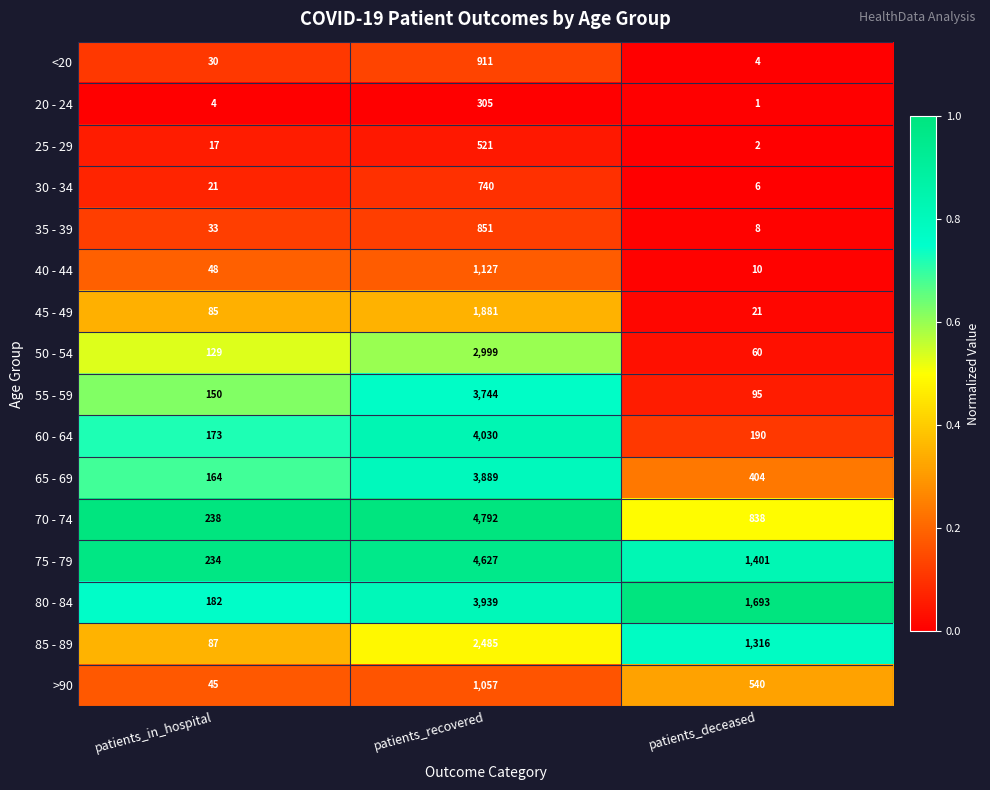

Which category has the highest value in the 65 - 69 series?

patients_recovered